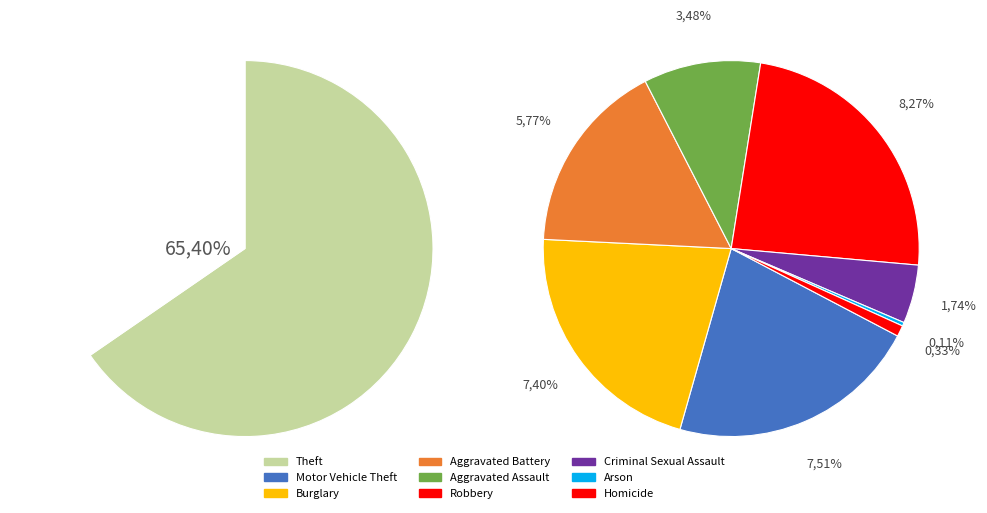

What percentage is the Aggravated Battery slice, to the nearest percent?

6%